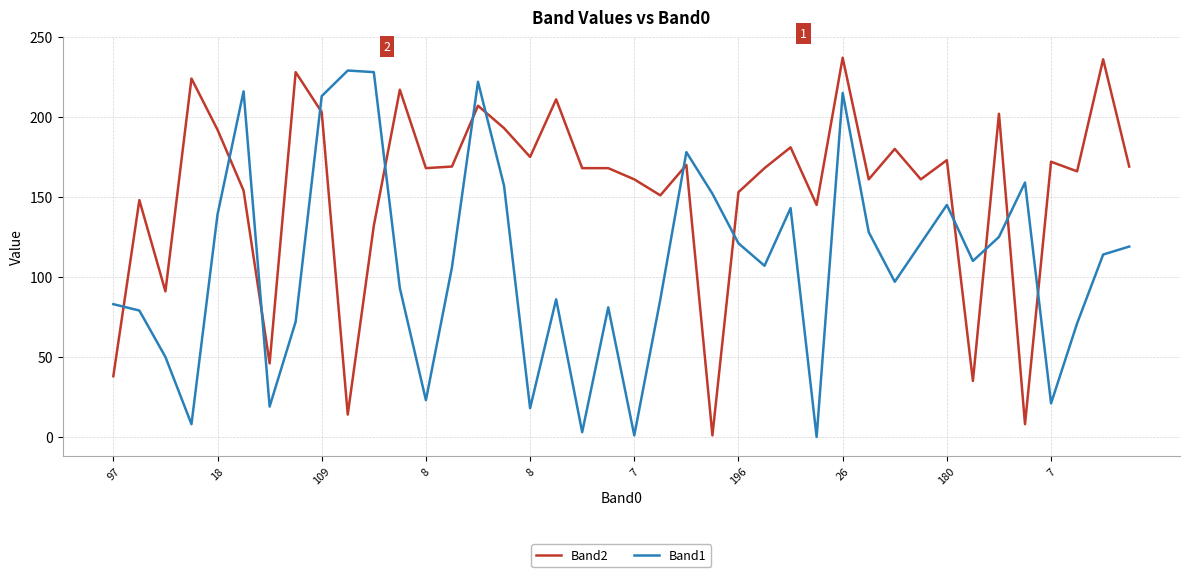

What is the maximum value shown in the chart?

237